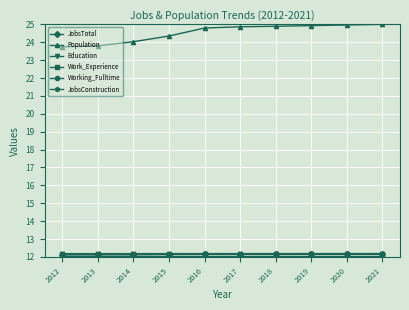

True or false: Education and JobsTotal intersect in this chart.

False